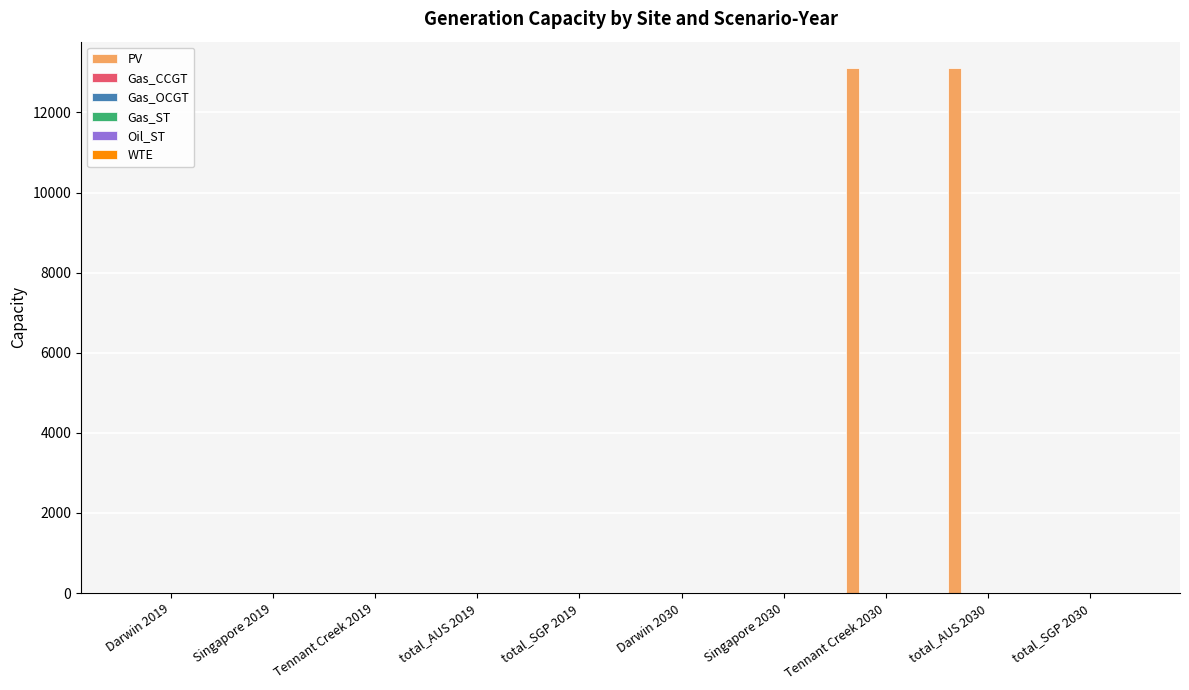

What is the sum of all values?

26225.2